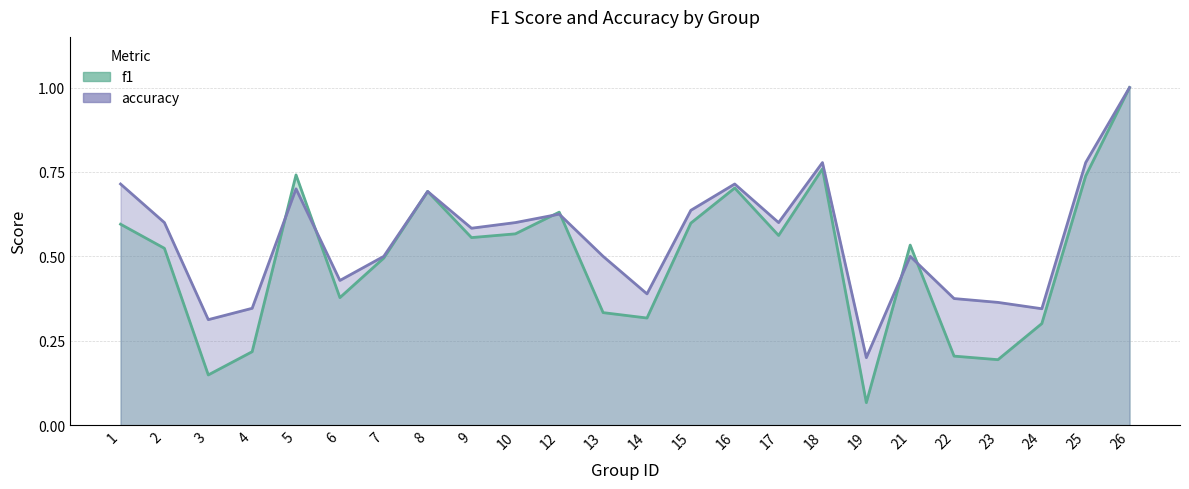

List the series in order of their peak value, lowest first.

f1, accuracy